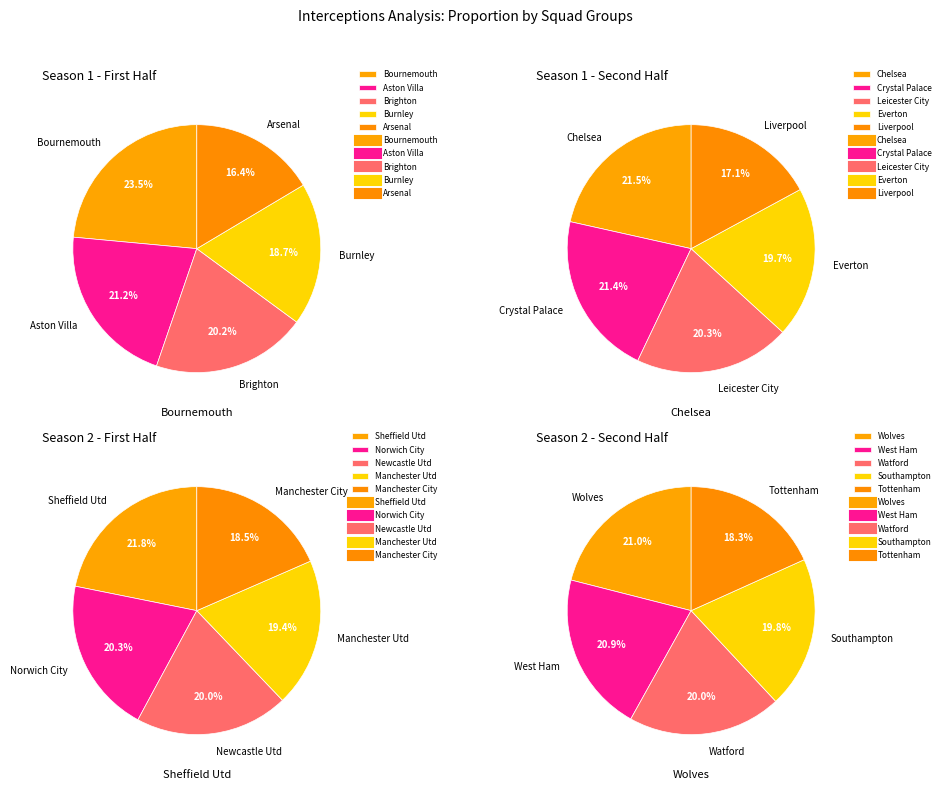

What is the change in value from Crystal Palace to Everton?

-36